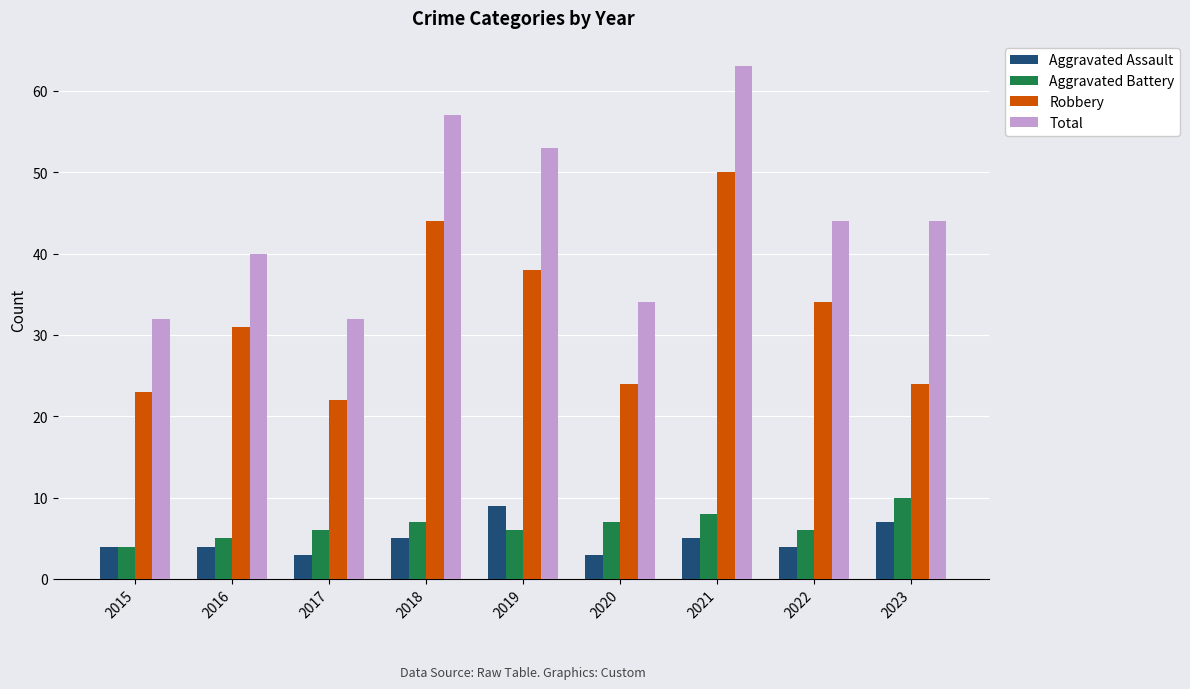

Reading left to right, list all the values displayed in this chart.

Aggravated Assault: 2015=4	2016=4	2017=3	2018=5	2019=9	2020=3	2021=5	2022=4	2023=7
Aggravated Battery: 2015=4	2016=5	2017=6	2018=7	2019=6	2020=7	2021=8	2022=6	2023=10
Robbery: 2015=23	2016=31	2017=22	2018=44	2019=38	2020=24	2021=50	2022=34	2023=24
Total: 2015=32	2016=40	2017=32	2018=57	2019=53	2020=34	2021=63	2022=44	2023=44